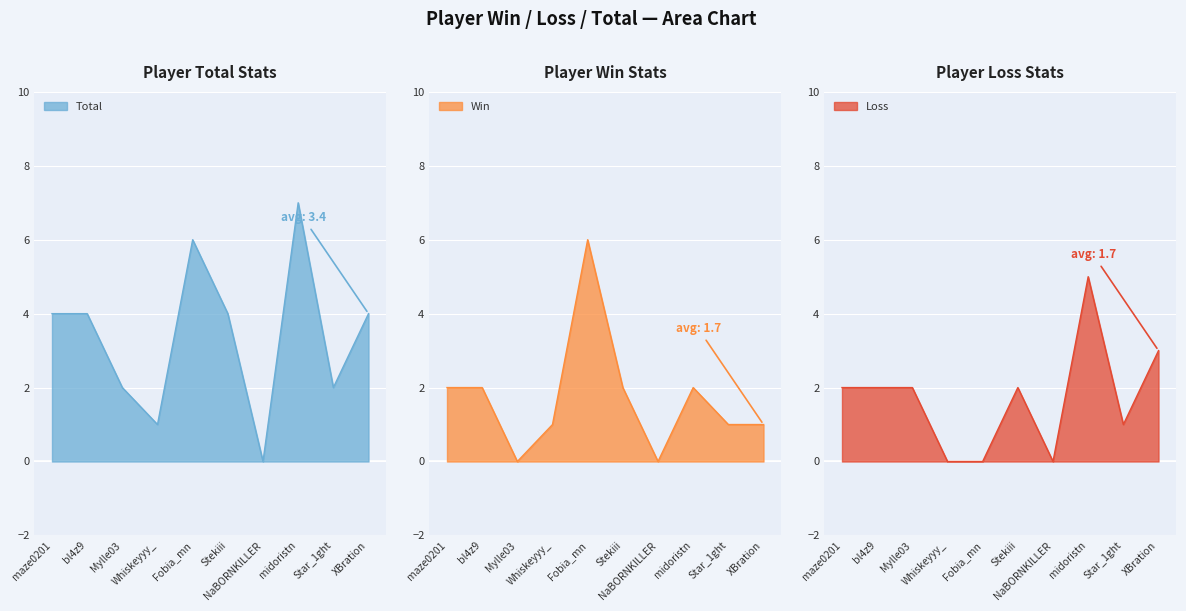

Which category has the lowest value in the Total series?

NaBORNKILLER